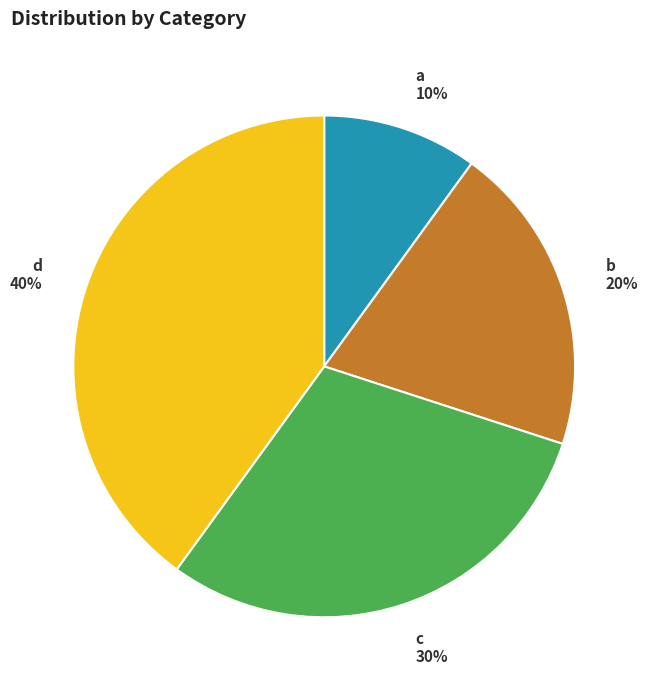

The c slice represents 30% of the pie. True or false?

True